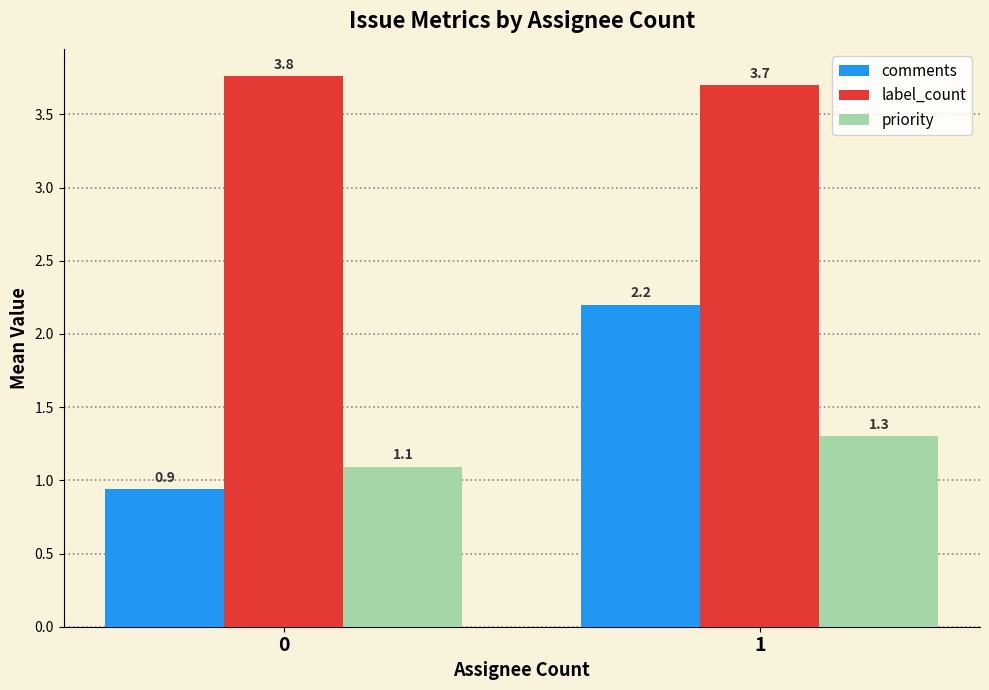

The comments series shows 3.6 at 1. True or false?

False